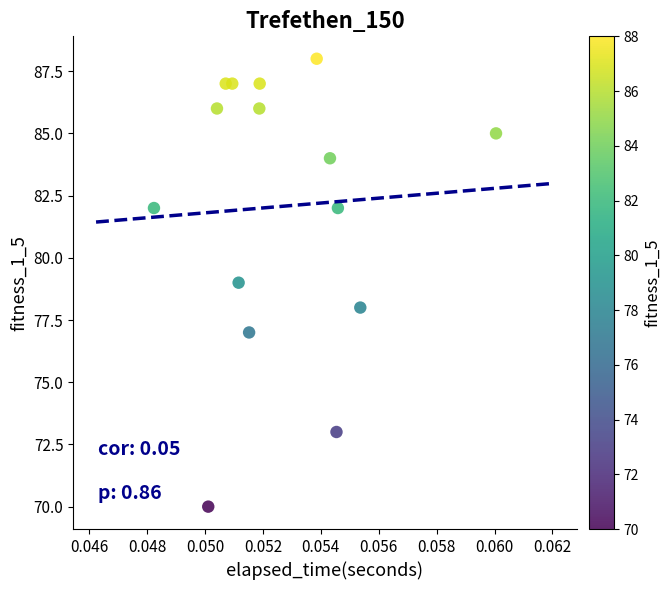

What is the range of Y values (max minus min)?

18